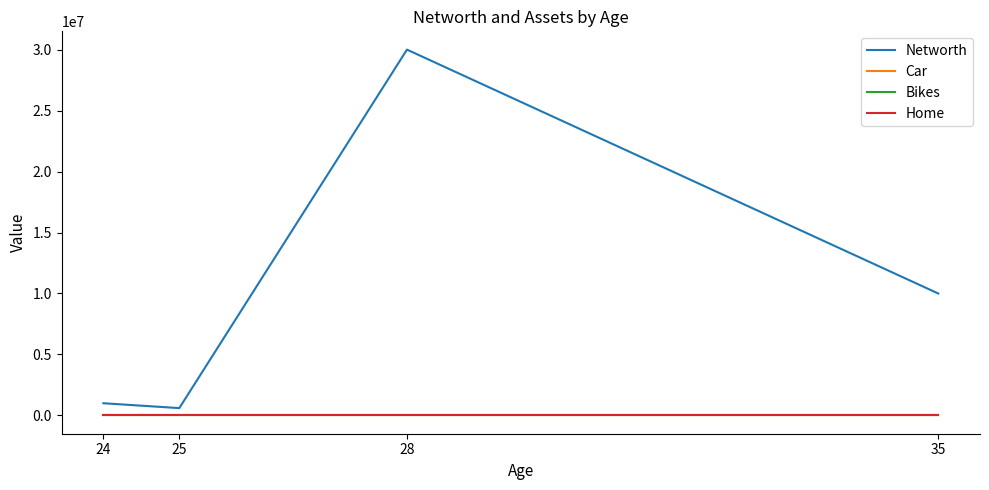

Which series changed the most between 25 and 35?

Networth